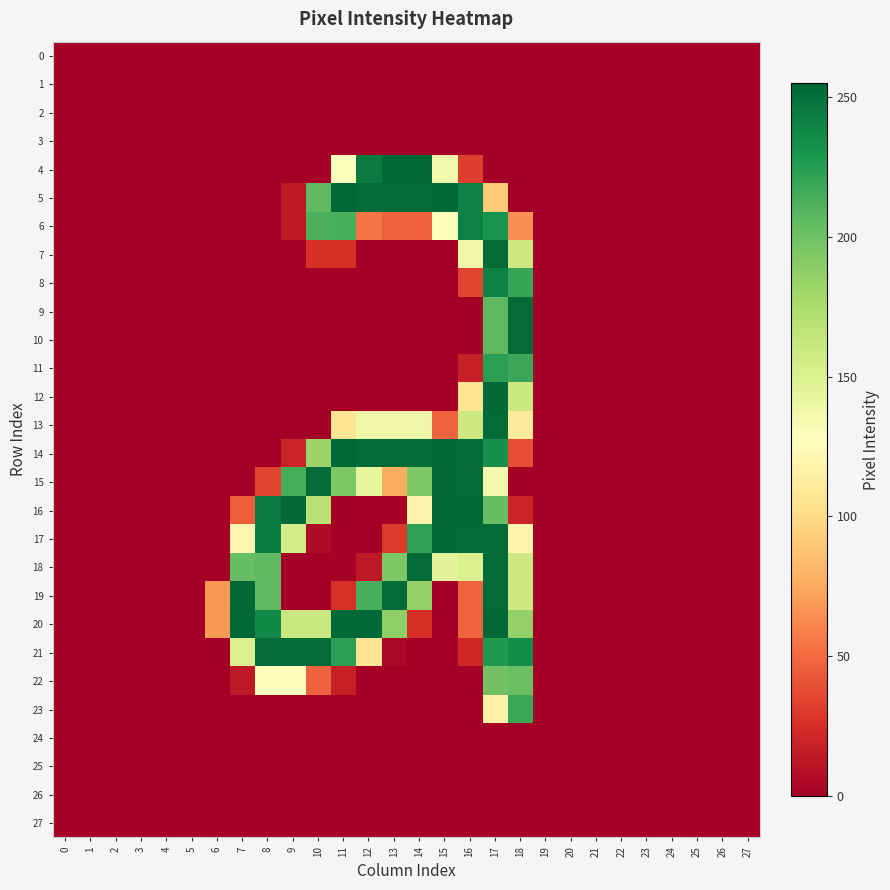

Count the number of categories in the chart.

28